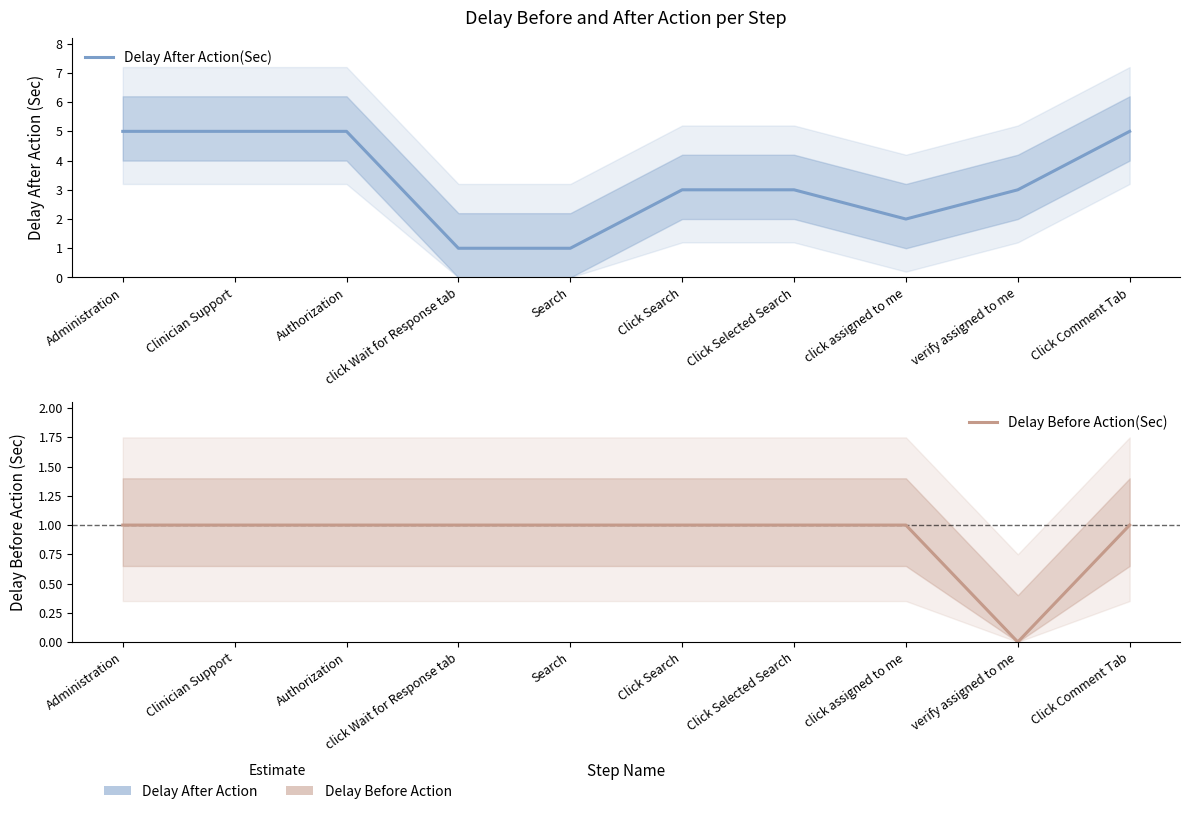

At which category is the sum across all series the highest?

Administration